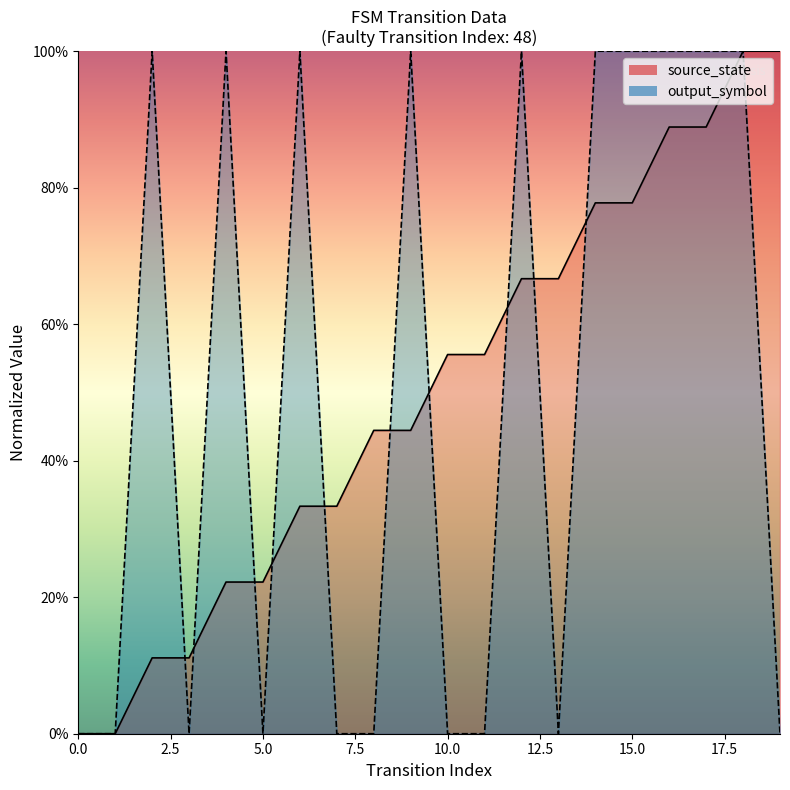

The output_symbol series shows 0.0 at 19. True or false?

True